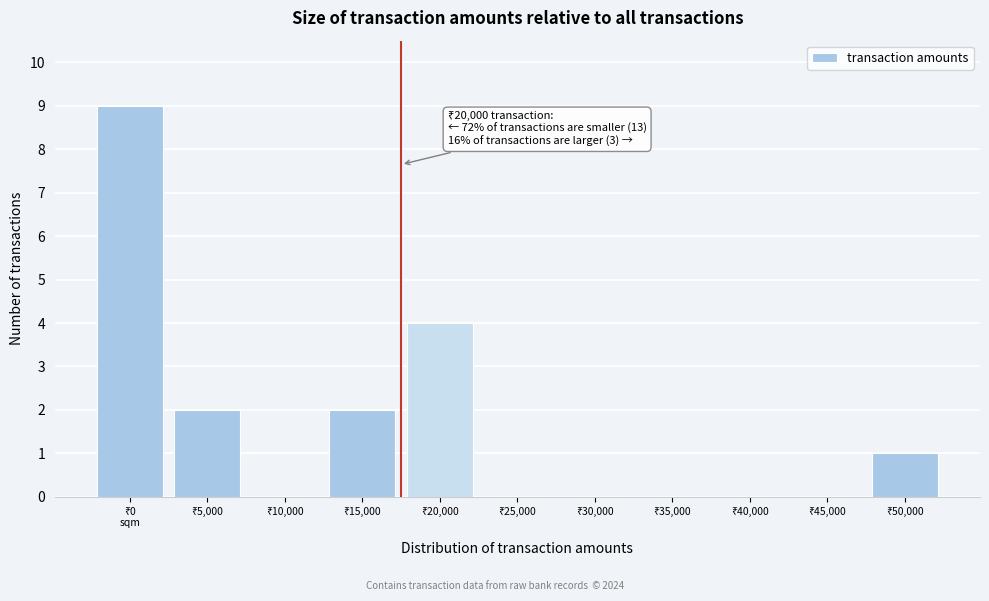

What is the sum of all values?

18